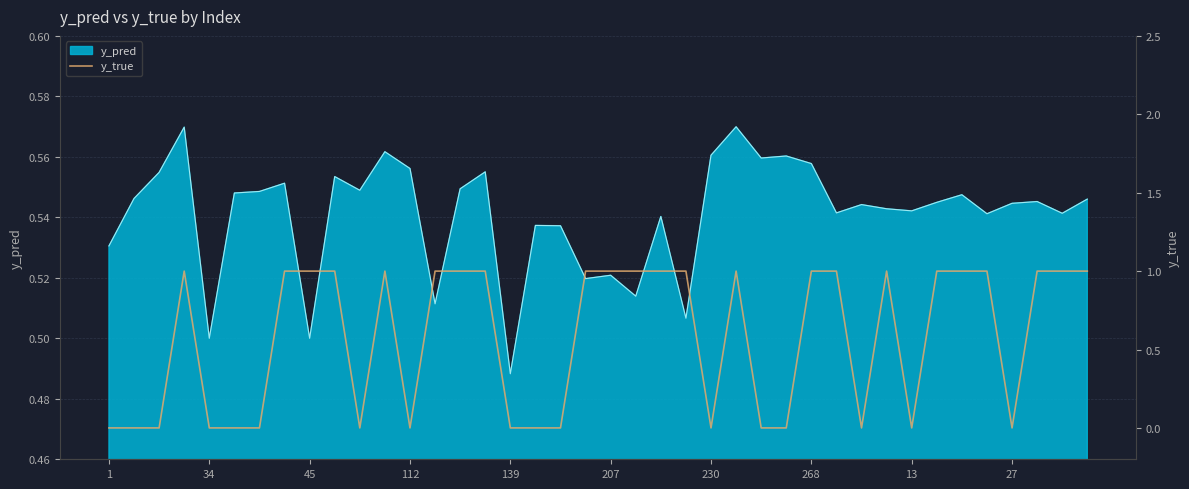

Where is y_pred nearest to the value 0?

139